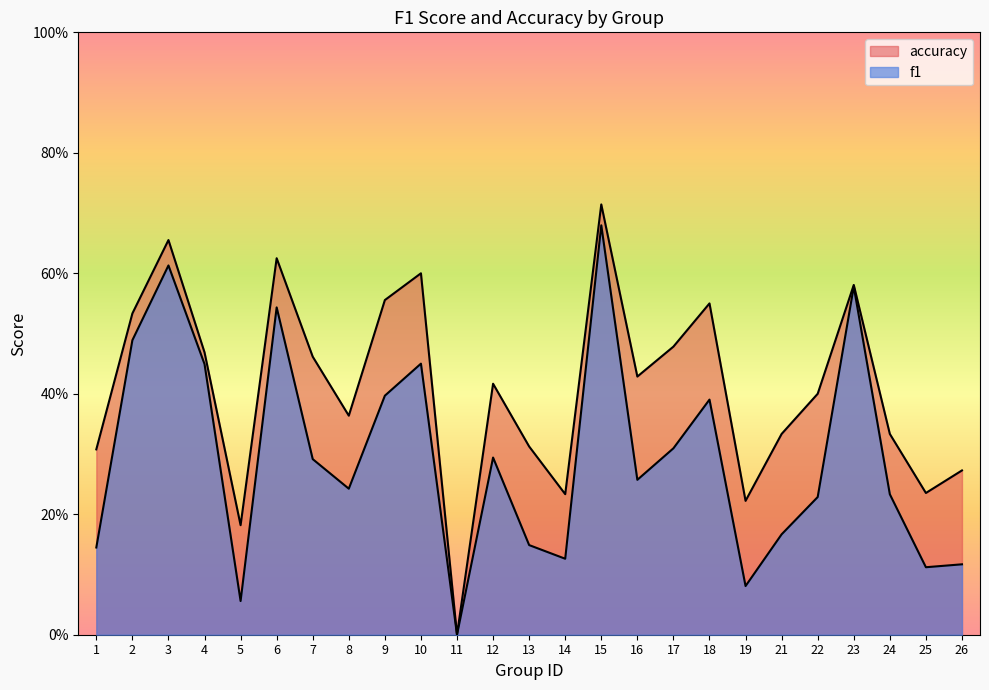

True or false: f1 and accuracy cross at least once.

False